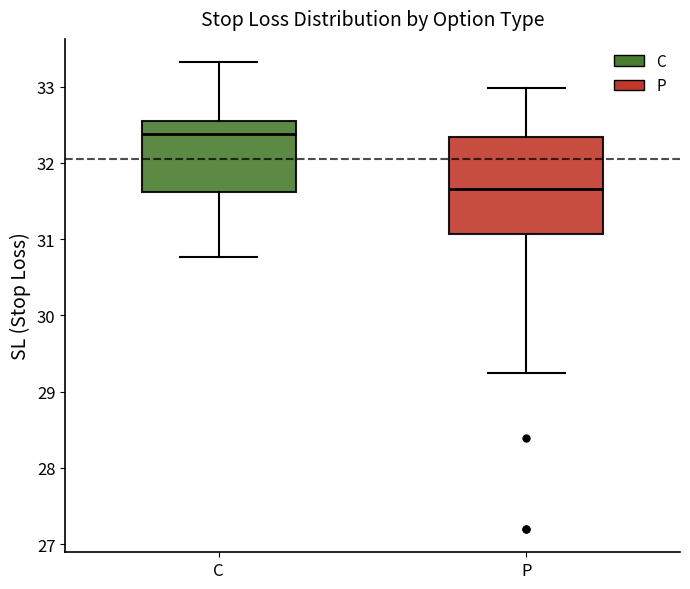

Reading left to right, transcribe this box plot: for each box, give where its median line is, the range the box spans, and where its two whiskers end, as read against the y-axis. The values are not printed on the chart, so give them approximately, as read against the axis.

C: median 32.4, box 31.6 to 32.6, whiskers 30.8 to 33.3
P: median 31.7, box 31.1 to 32.3, whiskers 29.2 to 33.0